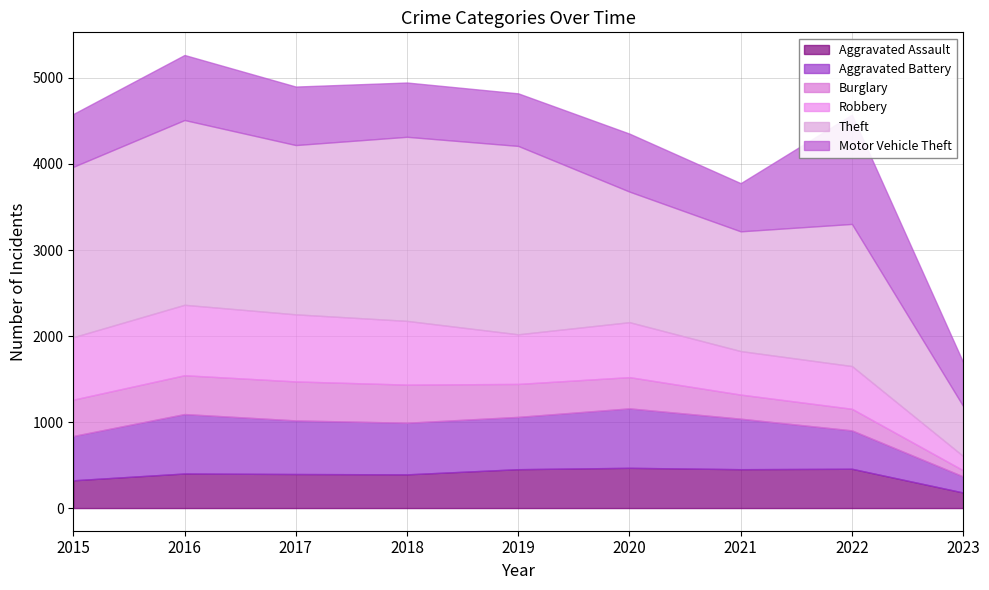

The Aggravated Assault series shows 323 at 2015. True or false?

True